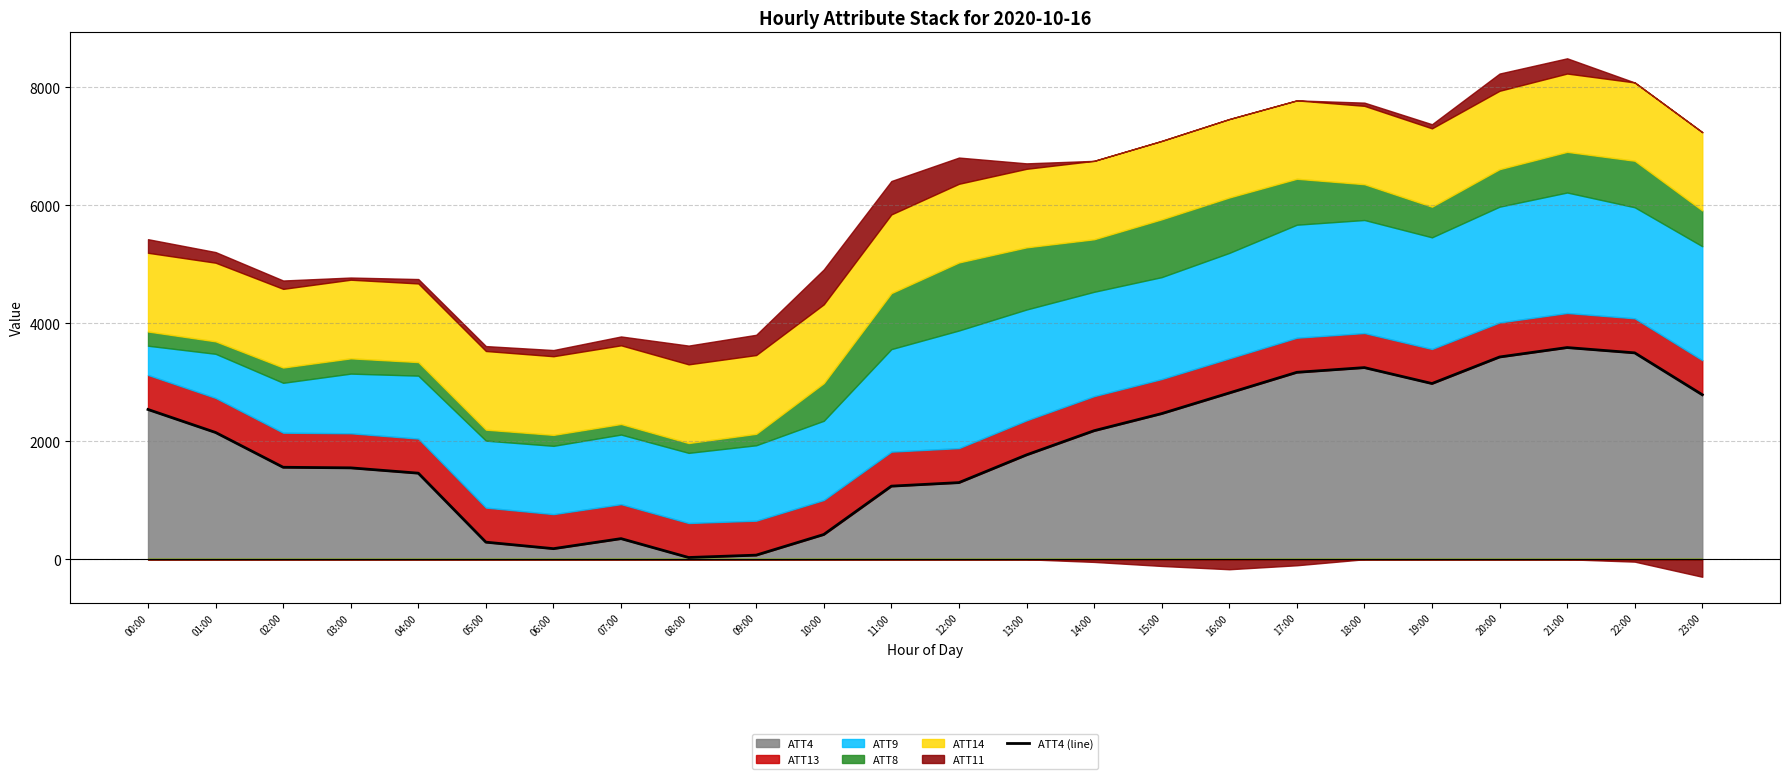

What is the difference between the second highest and second lowest values?

3430